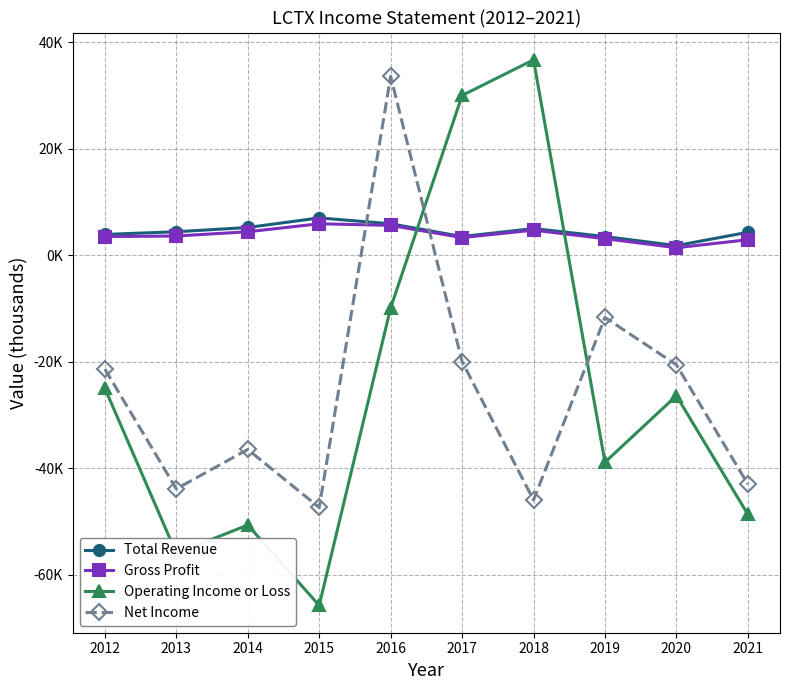

What are all the series names shown in the legend?

Total Revenue, Gross Profit, Operating Income or Loss, Net Income